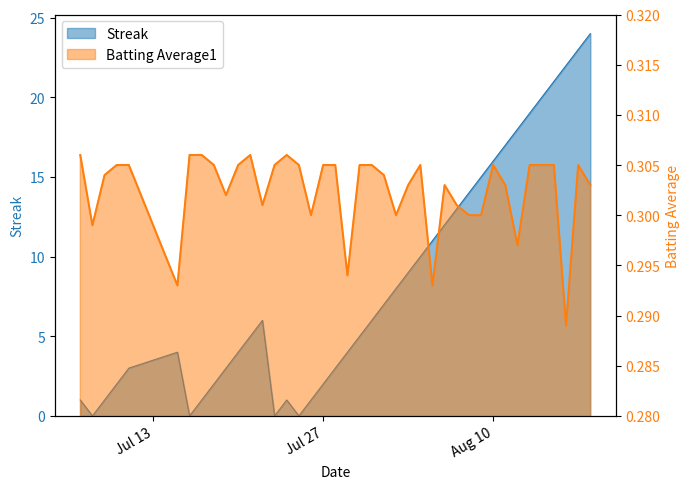

List the series in order of their overall mean, highest first.

Streak, Batting Average1